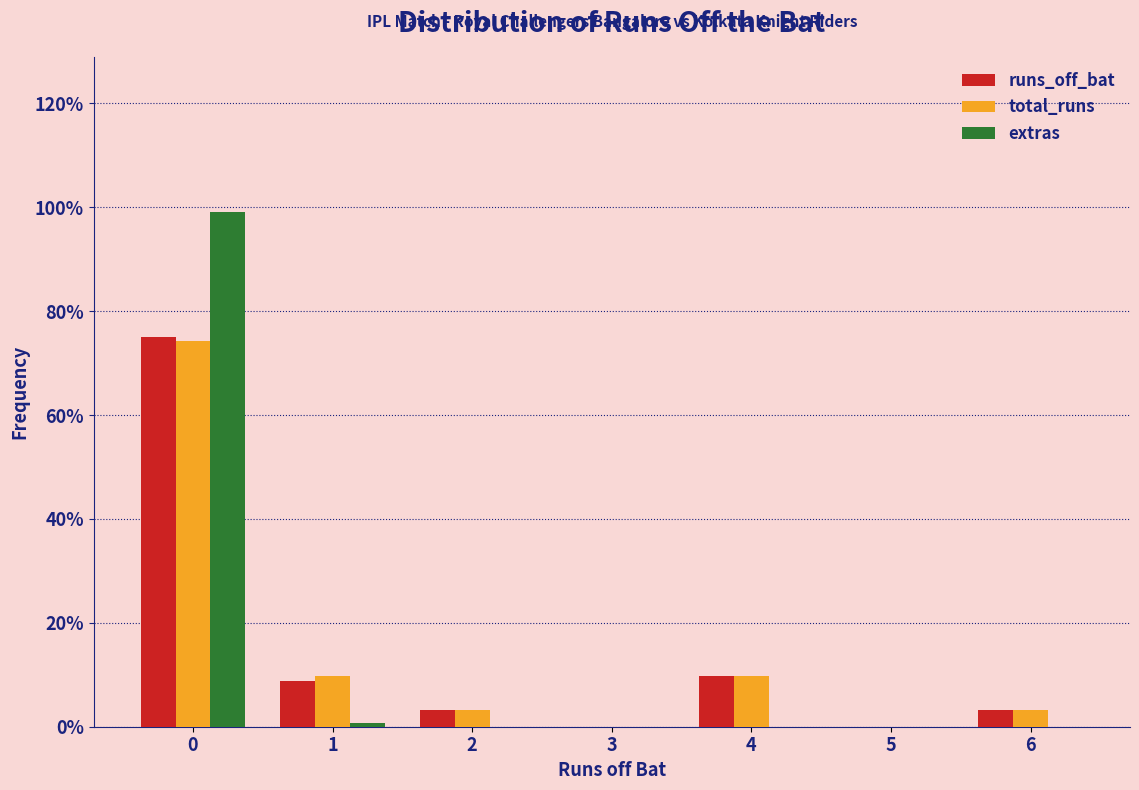

Reading right to left, extract all data points from this chart.

runs_off_bat: 6=3.2	5=0.0	4=9.7	3=0.0	2=3.2	1=8.9	0=75.0
total_runs: 6=3.2	5=0.0	4=9.7	3=0.0	2=3.2	1=9.7	0=74.2
extras: 6=0.0	5=0.0	4=0.0	3=0.0	2=0.0	1=0.8	0=99.2